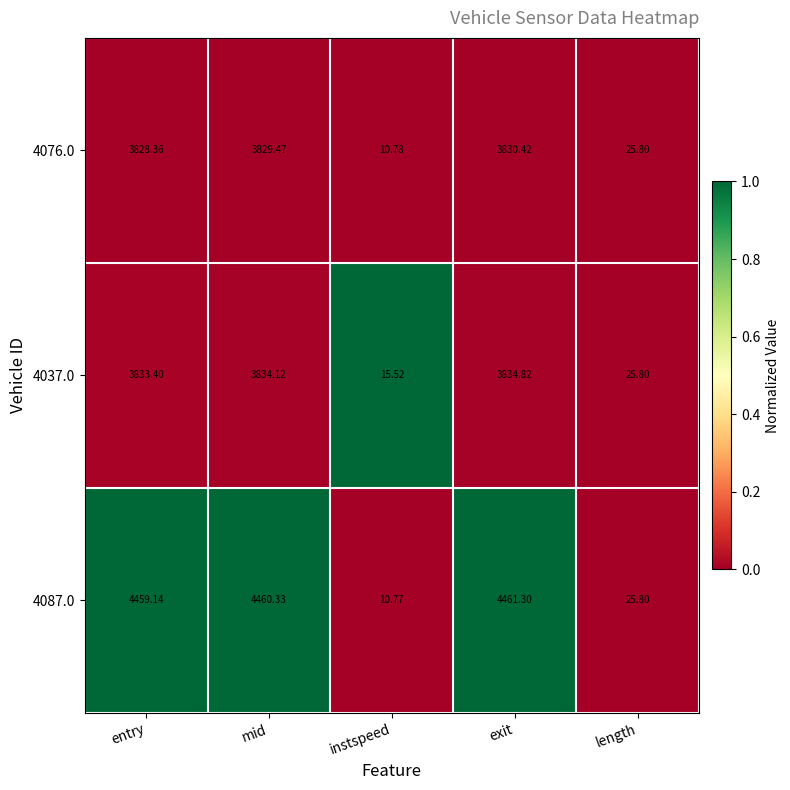

Which category has the highest value across all series?

exit